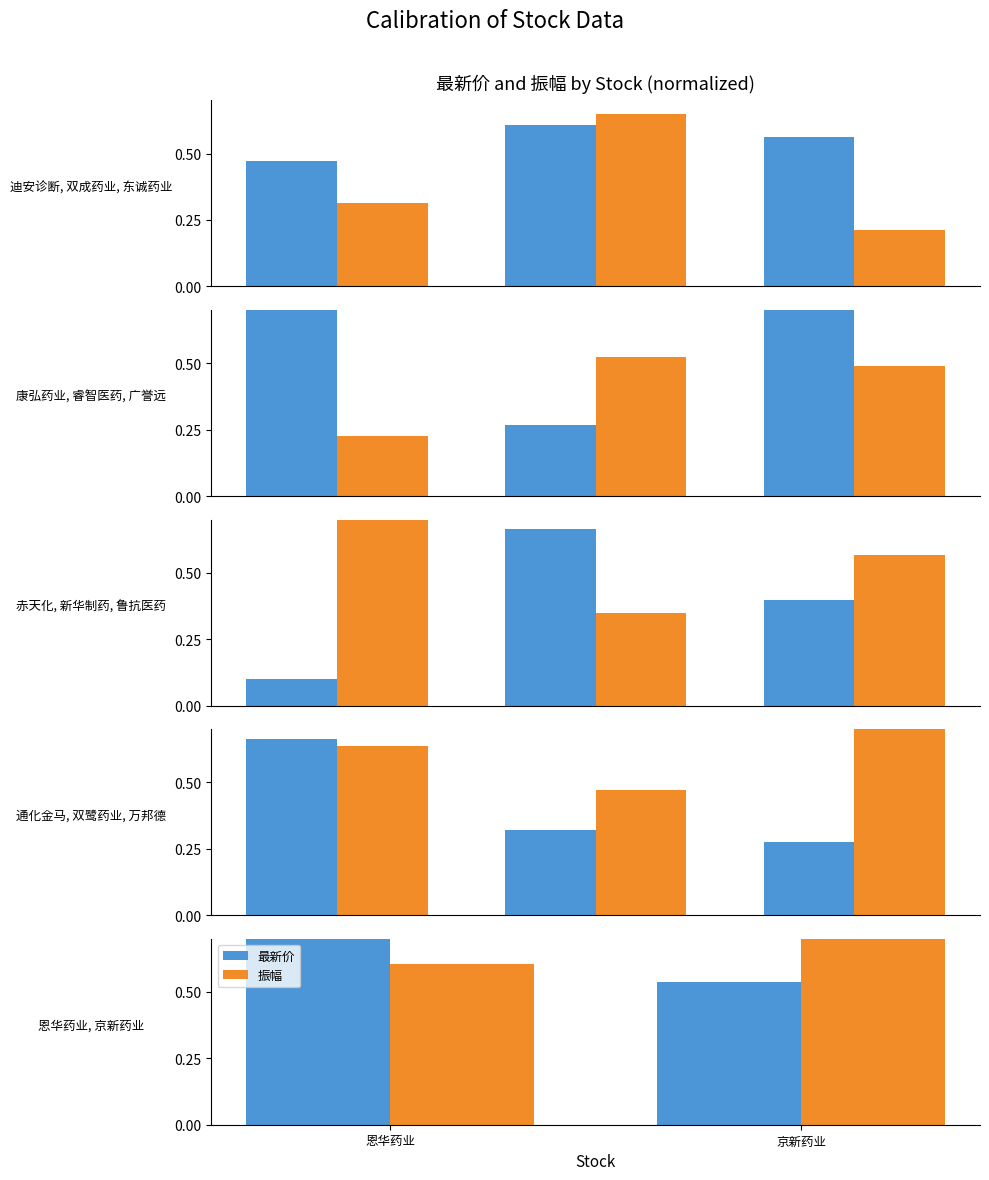

At which label is 振幅 closest to 0?

恩华药业